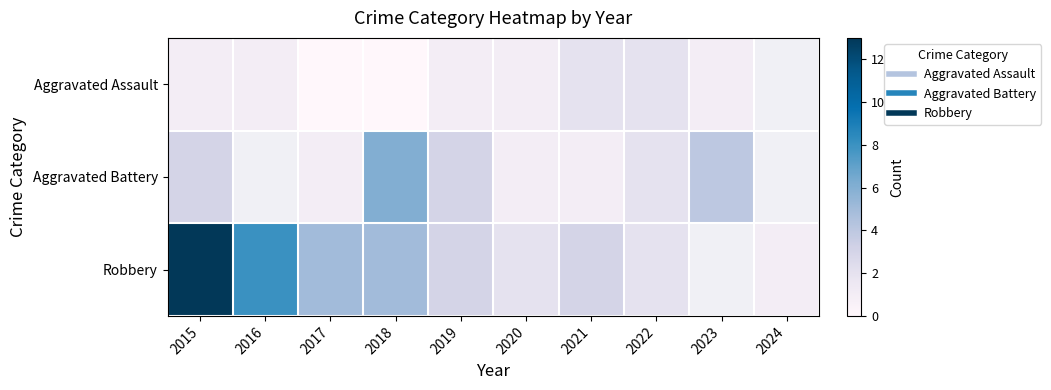

What is the sum of the Aggravated Battery values at 2017 and 2021?

2.0